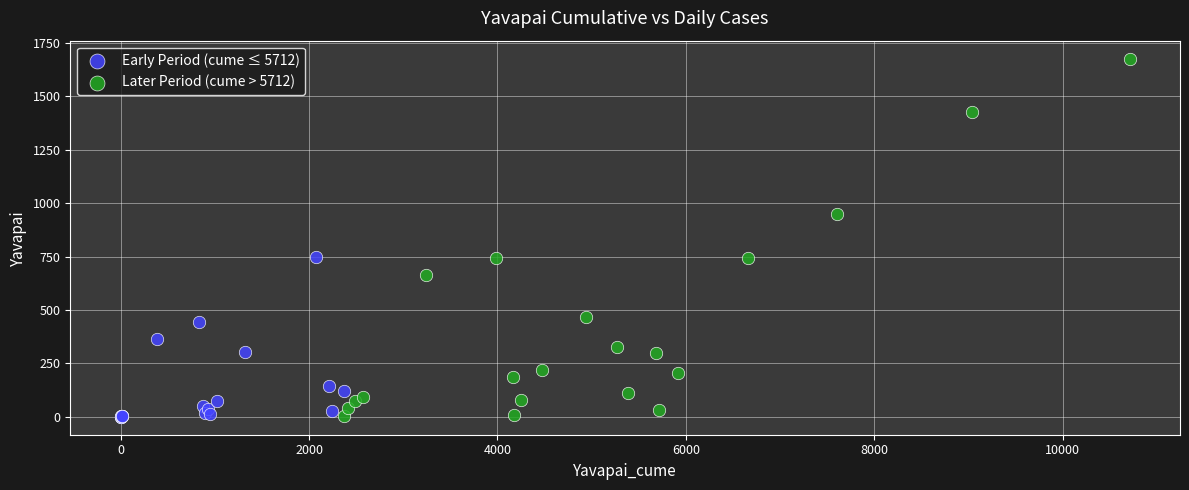

Which series has the widest spread of Y values?

Later Period (cume > 5712)